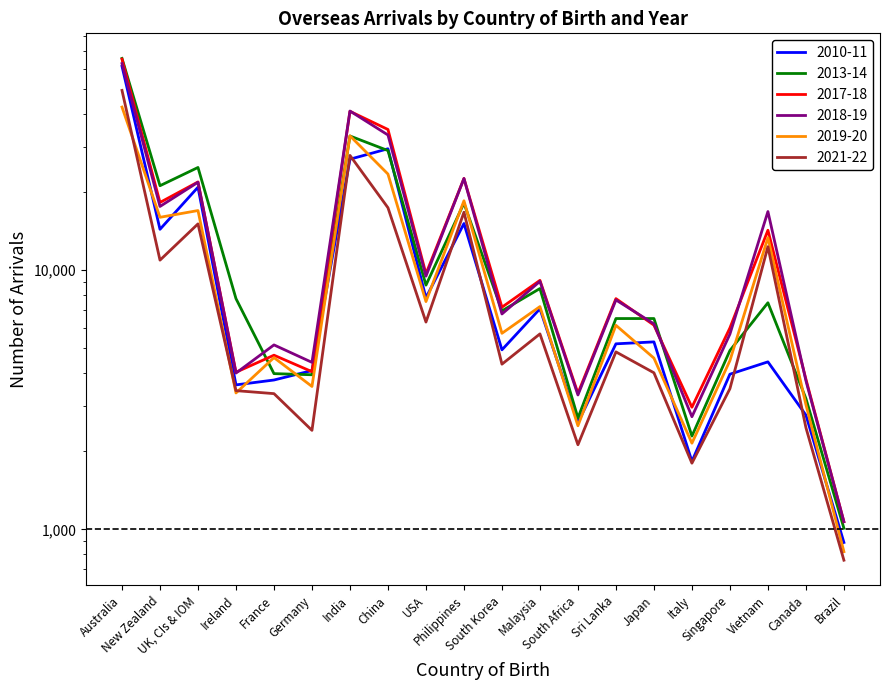

Reading left to right, list all the values displayed in this chart.

2010-11: Australia=61290	New Zealand=14390	UK, CIs & IOM=20920	Ireland=3610	France=3770	Germany=4100	India=26830	China=29440	USA=7830	Philippines=15150	South Korea=4930	Malaysia=7100	South Africa=2580	Sri Lanka=5200	Japan=5290	Italy=1830	Singapore=3970	Vietnam=4430	Canada=2760	Brazil=890
2013-14: Australia=65710	New Zealand=21200	UK, CIs & IOM=24930	Ireland=7770	France=3990	Germany=3950	India=32980	China=28970	USA=8760	Philippines=18150	South Korea=6970	Malaysia=8500	South Africa=2690	Sri Lanka=6510	Japan=6510	Italy=2290	Singapore=4900	Vietnam=7490	Canada=3200	Brazil=1010
2017-18: Australia=65310	New Zealand=18270	UK, CIs & IOM=21920	Ireland=4040	France=4700	Germany=4060	India=41060	China=34940	USA=9690	Philippines=22610	South Korea=7200	Malaysia=9140	South Africa=3350	Sri Lanka=7770	Japan=6140	Italy=2960	Singapore=5990	Vietnam=14270	Canada=3800	Brazil=1070
2018-19: Australia=62770	New Zealand=17630	UK, CIs & IOM=21860	Ireland=4010	France=5150	Germany=4410	India=41170	China=33270	USA=9490	Philippines=22600	South Korea=6780	Malaysia=9060	South Africa=3300	Sri Lanka=7680	Japan=6210	Italy=2720	Singapore=5670	Vietnam=16850	Canada=3750	Brazil=1070
2019-20: Australia=42640	New Zealand=16010	UK, CIs & IOM=17000	Ireland=3360	France=4600	Germany=3560	India=33020	China=23510	USA=7570	Philippines=18540	South Korea=5710	Malaysia=7240	South Africa=2510	Sri Lanka=6130	Japan=4580	Italy=2150	Singapore=4480	Vietnam=13360	Canada=3030	Brazil=820
2021-22: Australia=49450	New Zealand=10940	UK, CIs & IOM=15100	Ireland=3430	France=3340	Germany=2410	India=27750	China=17430	USA=6310	Philippines=16750	South Korea=4340	Malaysia=5680	South Africa=2120	Sri Lanka=4840	Japan=4020	Italy=1800	Singapore=3490	Vietnam=12330	Canada=2470	Brazil=760